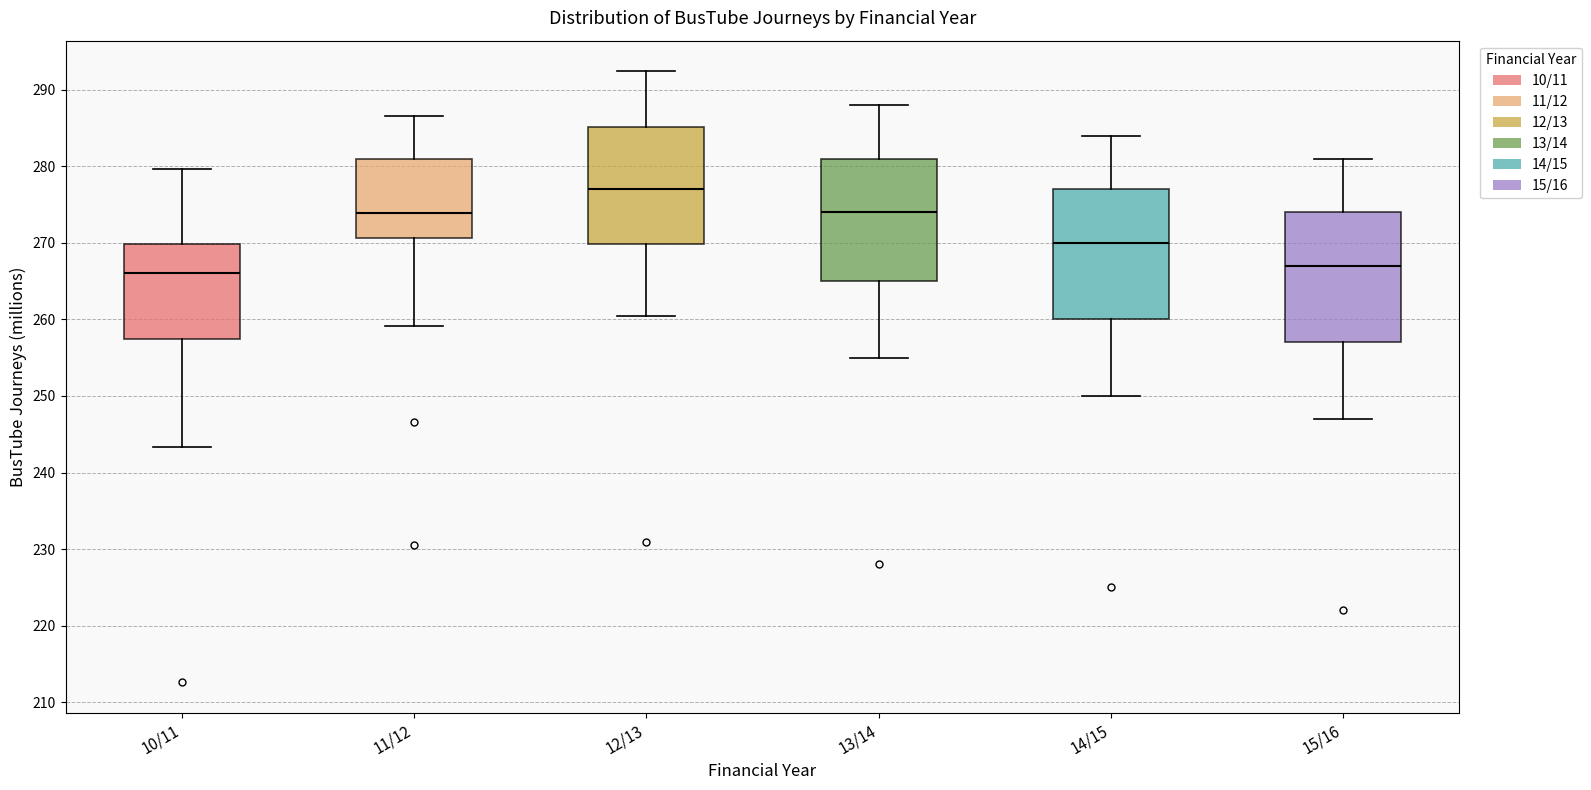

Reading left to right, transcribe this box plot: for each box, give where its median line is, the range the box spans, and where its two whiskers end, as read against the y-axis. The values are not printed on the chart, so give them approximately, as read against the axis.

10/11: median 266, box 257 to 270, whiskers 243 to 280
11/12: median 274, box 271 to 281, whiskers 259 to 287
12/13: median 277, box 270 to 285, whiskers 261 to 292
13/14: median 274, box 265 to 281, whiskers 255 to 288
14/15: median 270, box 260 to 277, whiskers 250 to 284
15/16: median 267, box 257 to 274, whiskers 247 to 281